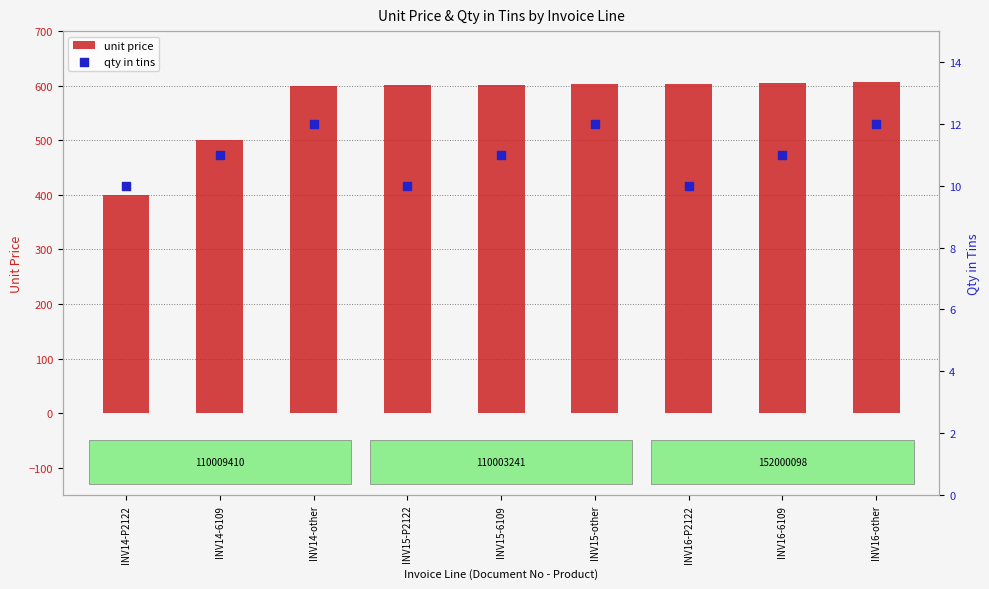

Is the value of unit price at INV14-P2122 greater than the value of qty in tins at INV16-P2122?

Yes